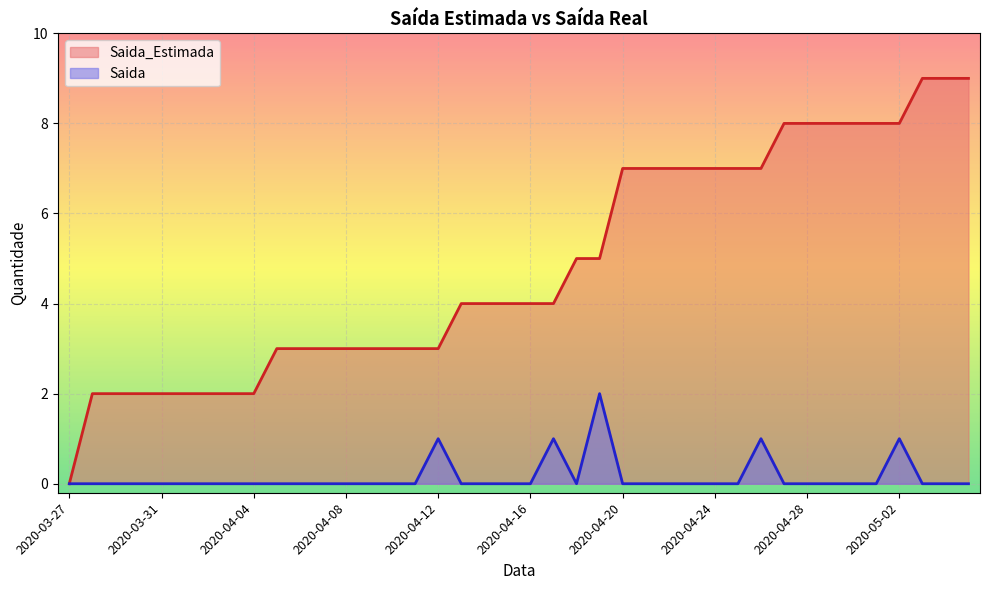

How many lines are shown in the chart?

2